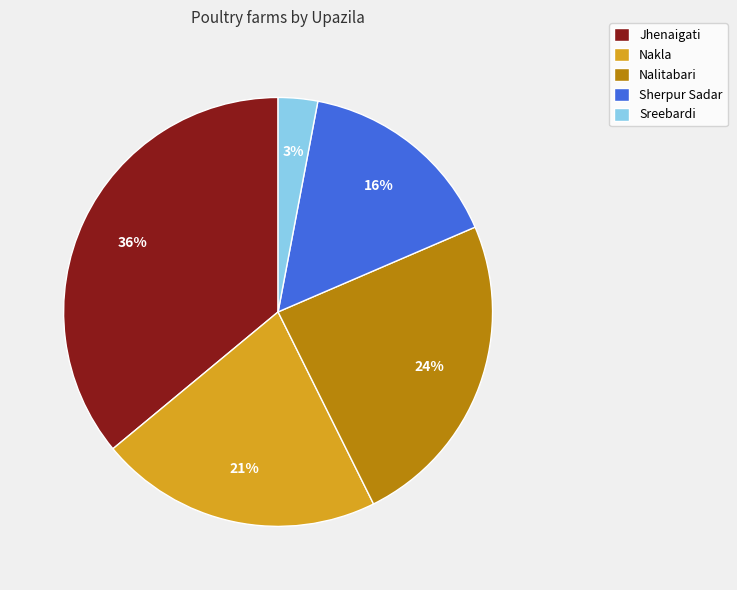

What is the largest slice in the pie chart?

Jhenaigati